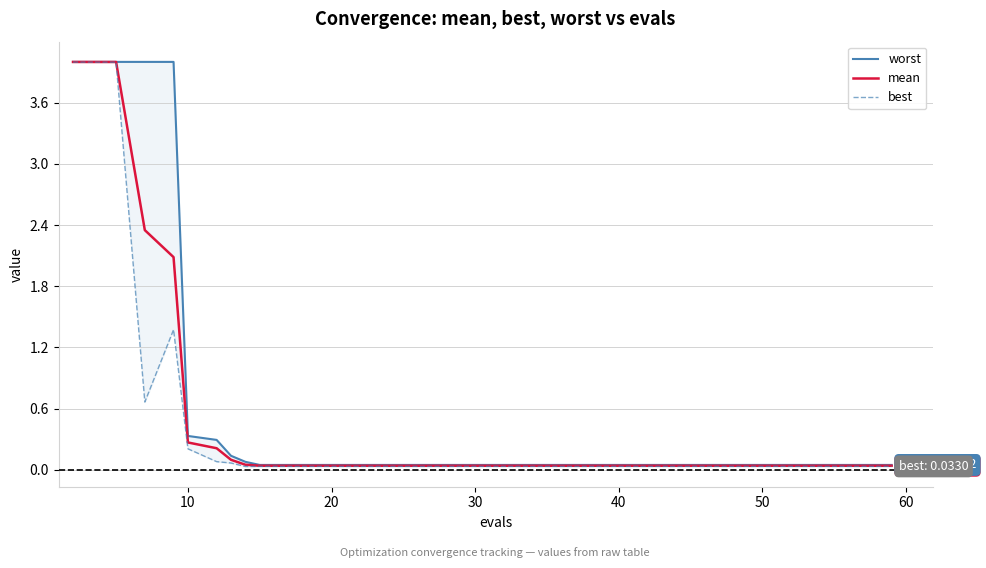

What is the maximum value shown in the chart?

4.0